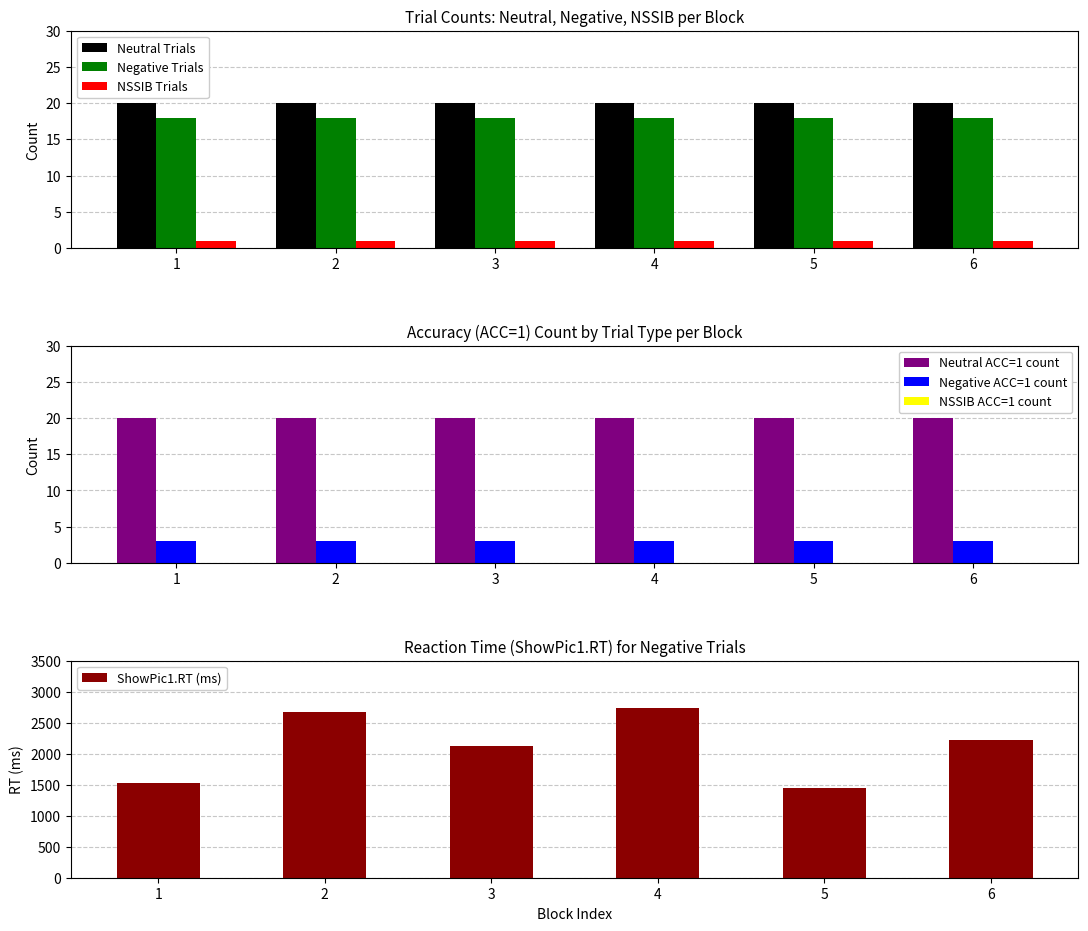

What is the minimum value for Neutral Trials?

20